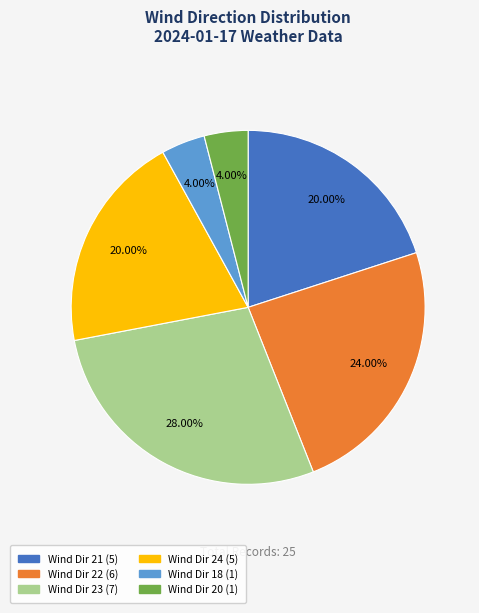

Count the number of slices in the pie.

6